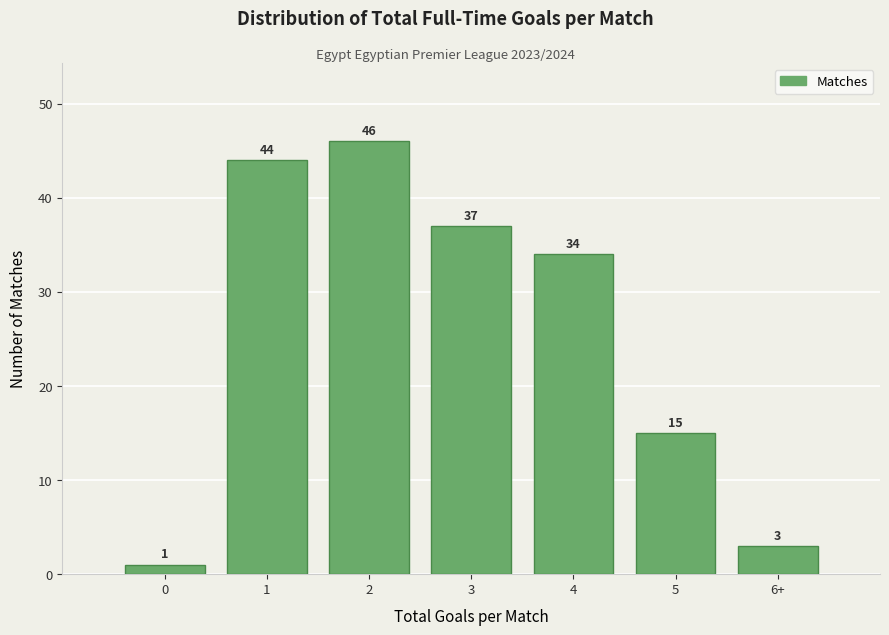

Reading left to right, what are all the values shown in this chart?

0=1	1=44	2=46	3=37	4=34	5=15	6+=3